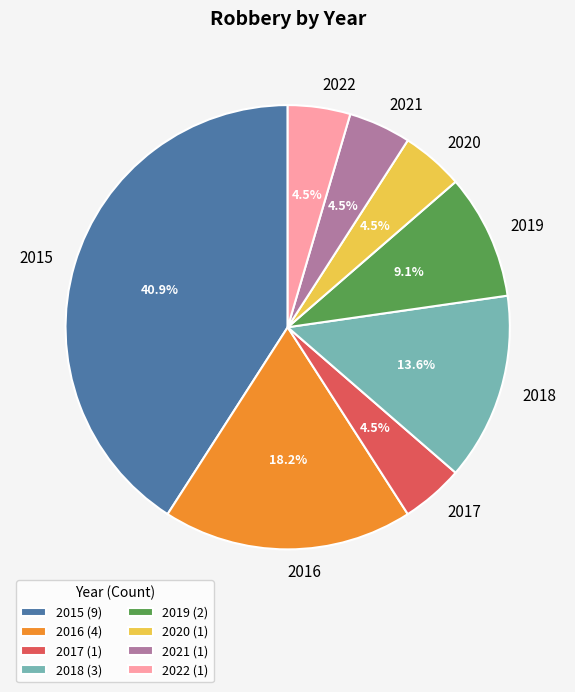

Combined, do 2018 and 2015 account for over 50%?

Yes